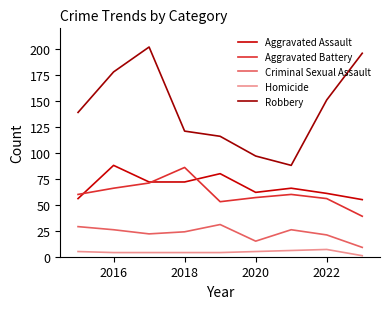

What is the highest value of the Aggravated Assault series?

88